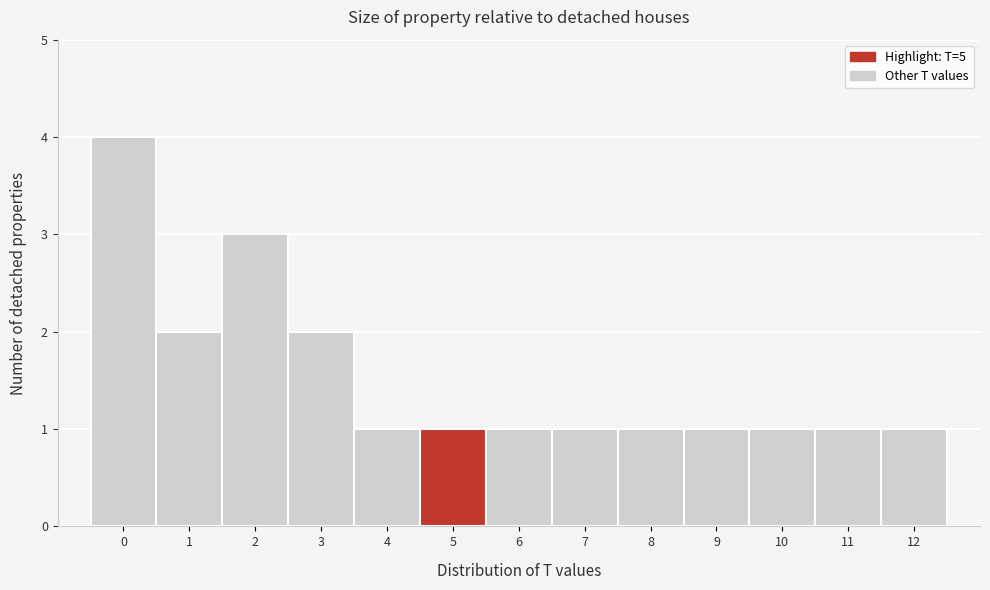

Reading left to right, list all the values displayed in this chart.

0=4	1=2	2=3	3=2	4=1	5=1	6=1	7=1	8=1	9=1	10=1	11=1	12=1